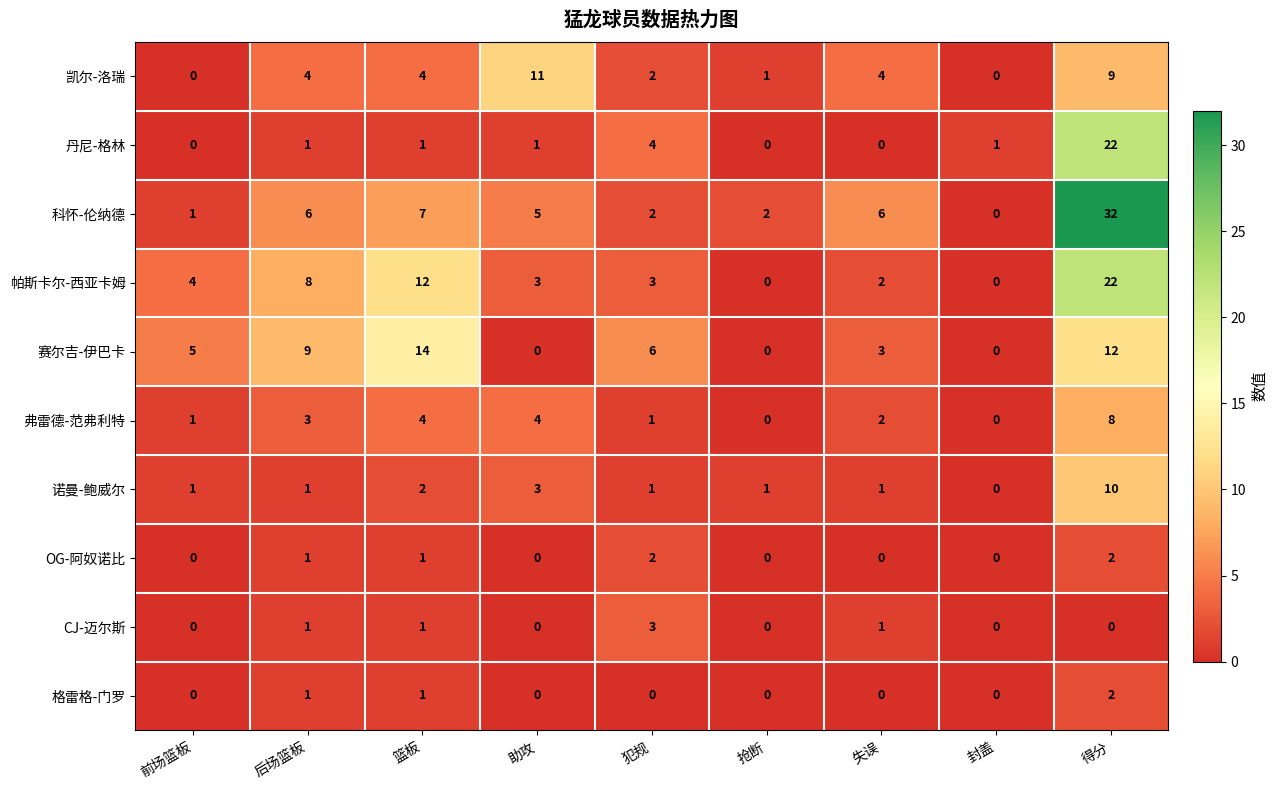

What is the spread (max minus min) of values at 抢断?

2